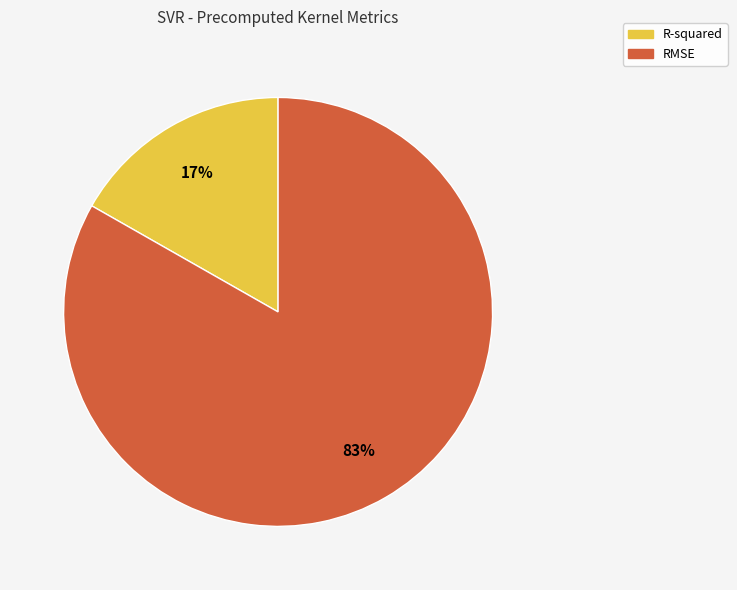

What is the smallest slice in the pie chart?

R-squared